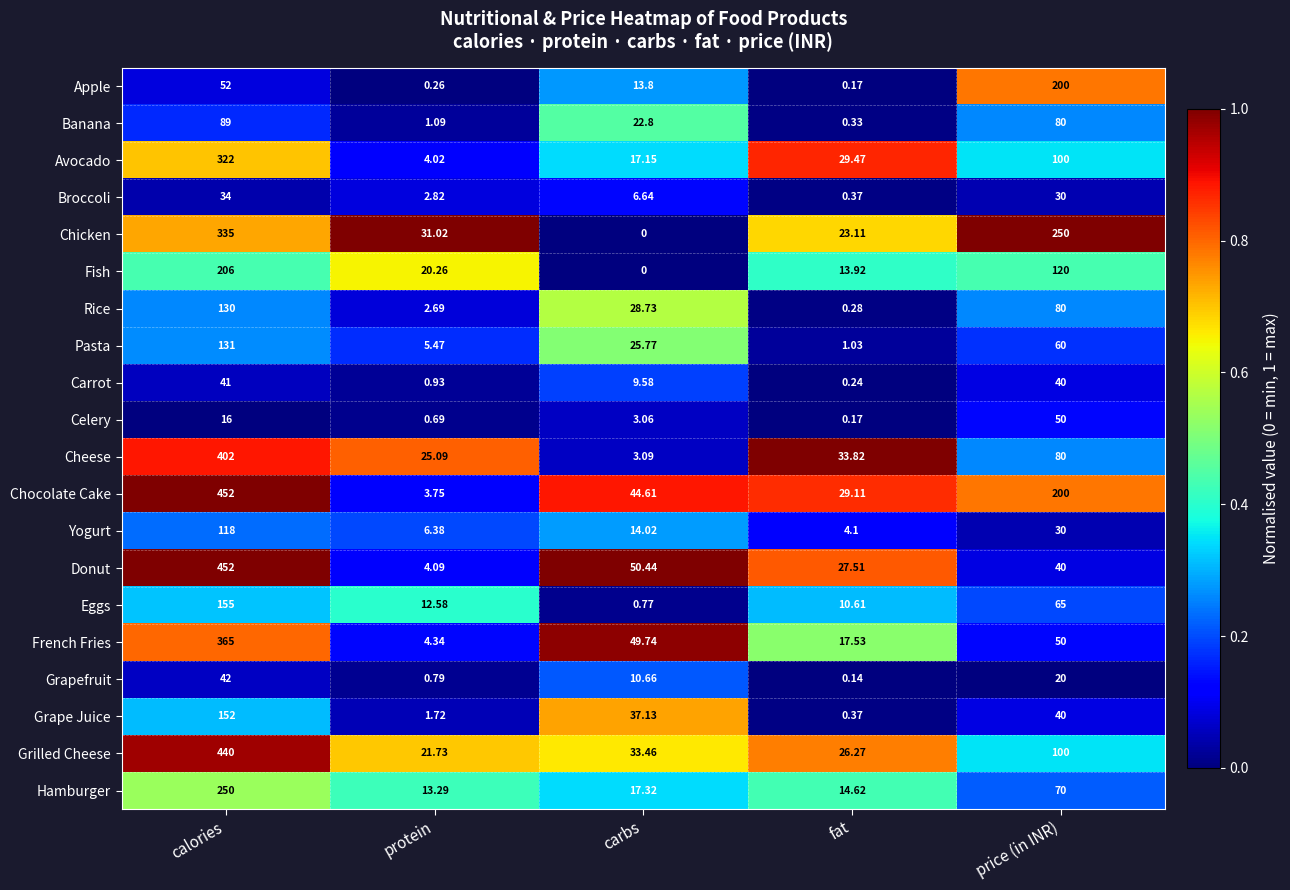

What is the greatest value displayed?

452.0